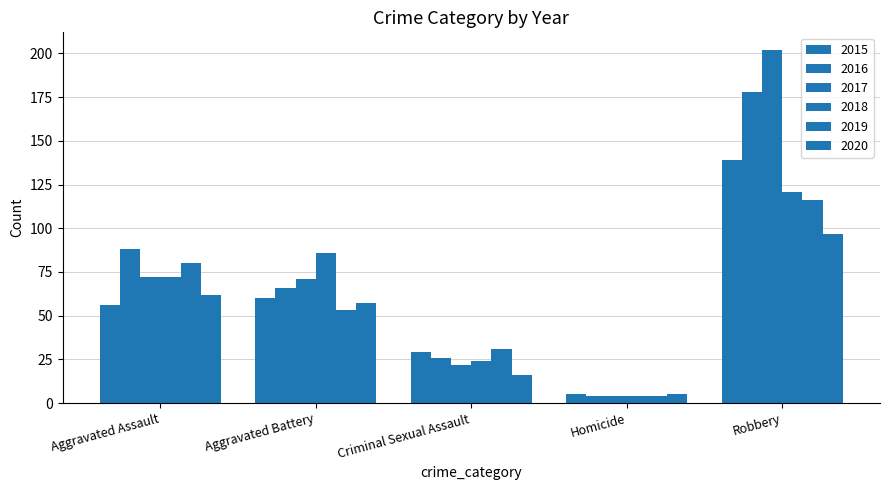

How many bars are there in each group?

6